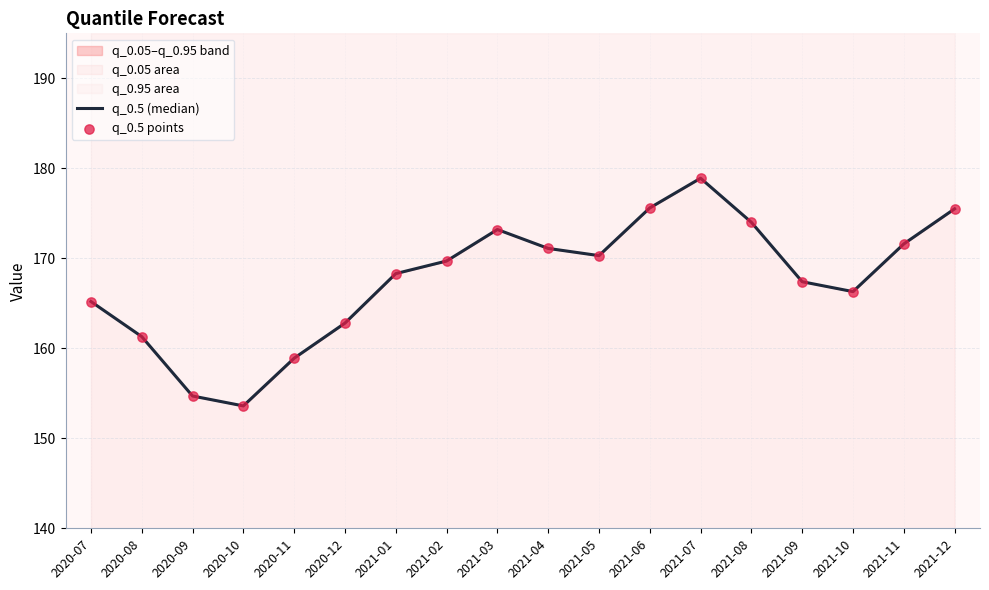

Which series contains the lowest Y value?

q_0.5 (median)